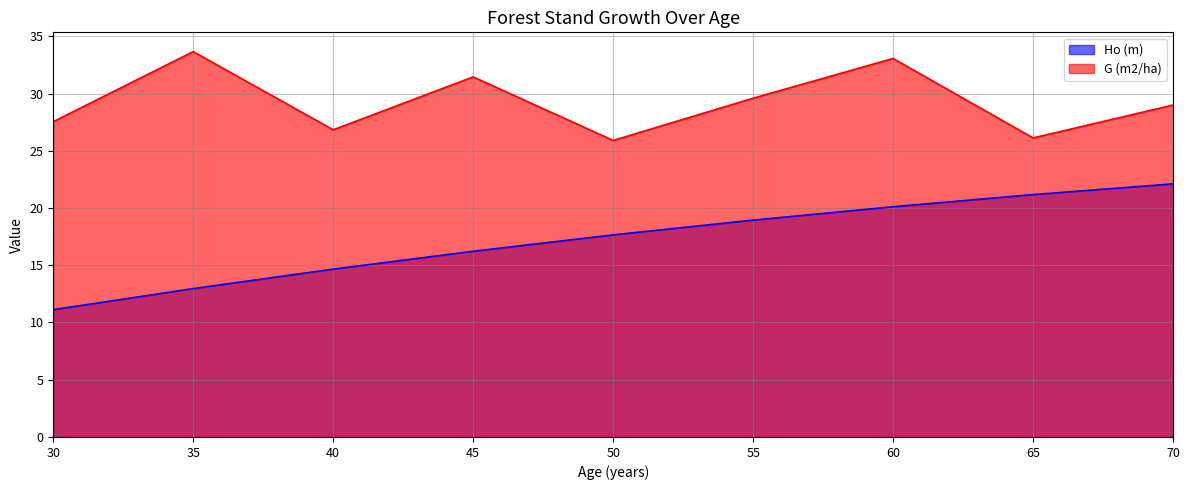

Reading left to right, what are all the values shown in this chart?

Ho (m): 11.1	13.0	14.7	16.2	17.6	18.9	20.1	21.2	22.1
G (m2/ha): 27.5	33.7	26.8	31.4	25.9	29.6	33.1	26.1	29.0